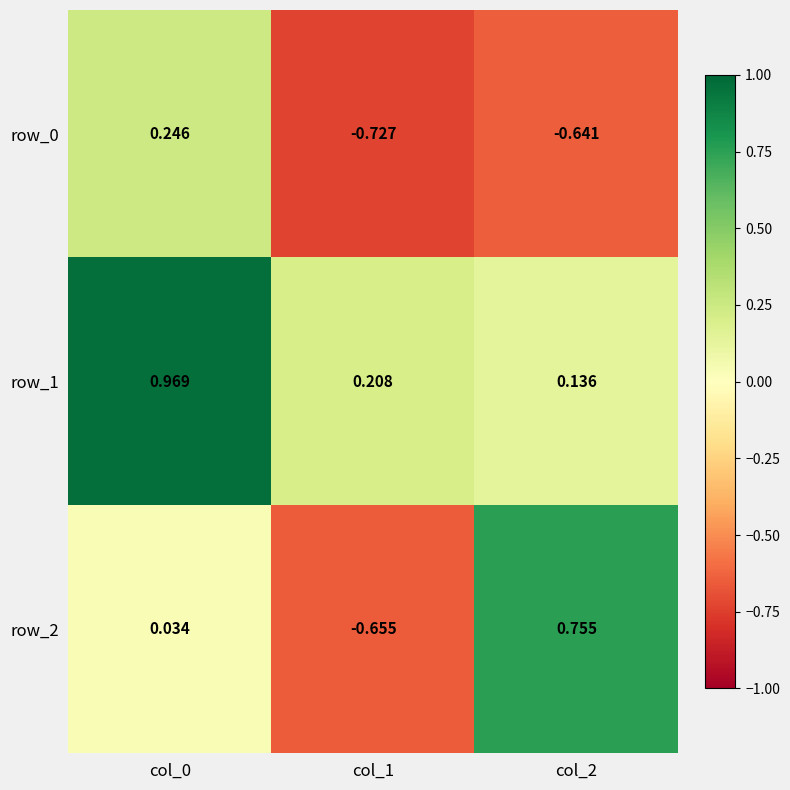

At how many categories does at least one series exceed 0?

3